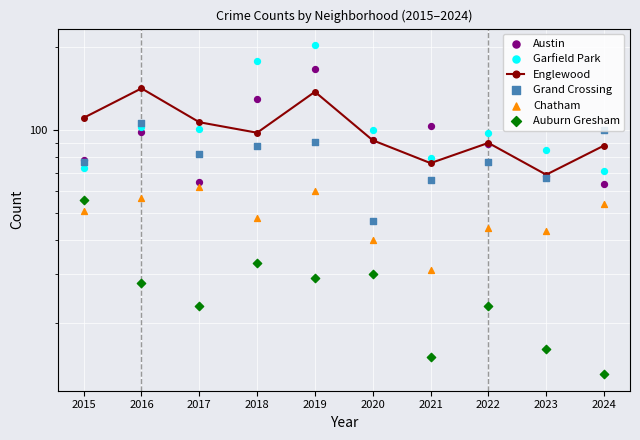

Is the value of Englewood at 2020 greater than the value of Garfield Park at 2015?

Yes